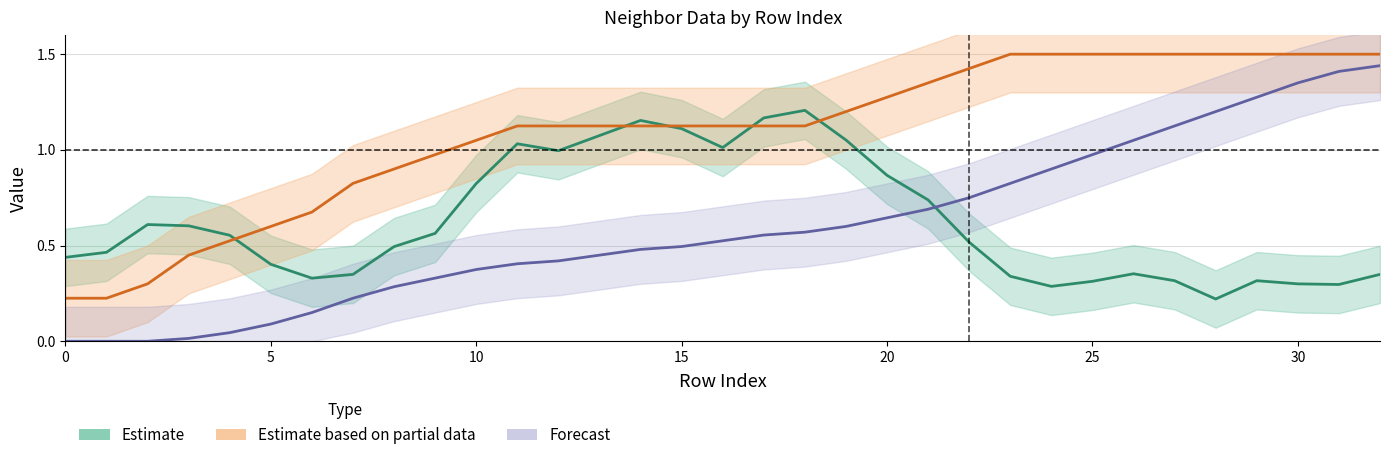

Read the Estimate value at 23.

0.3